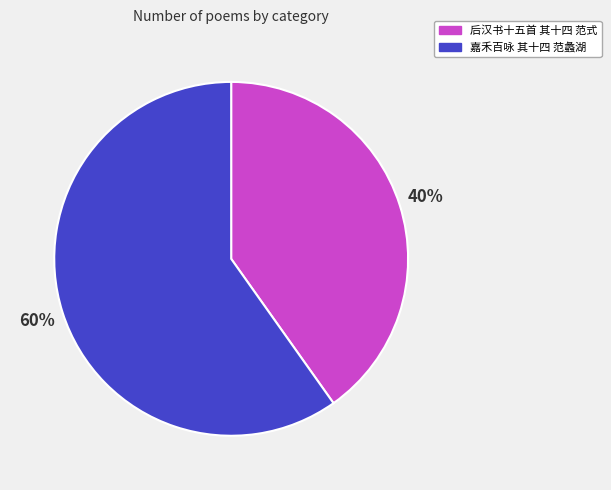

Count the number of slices in the pie.

2